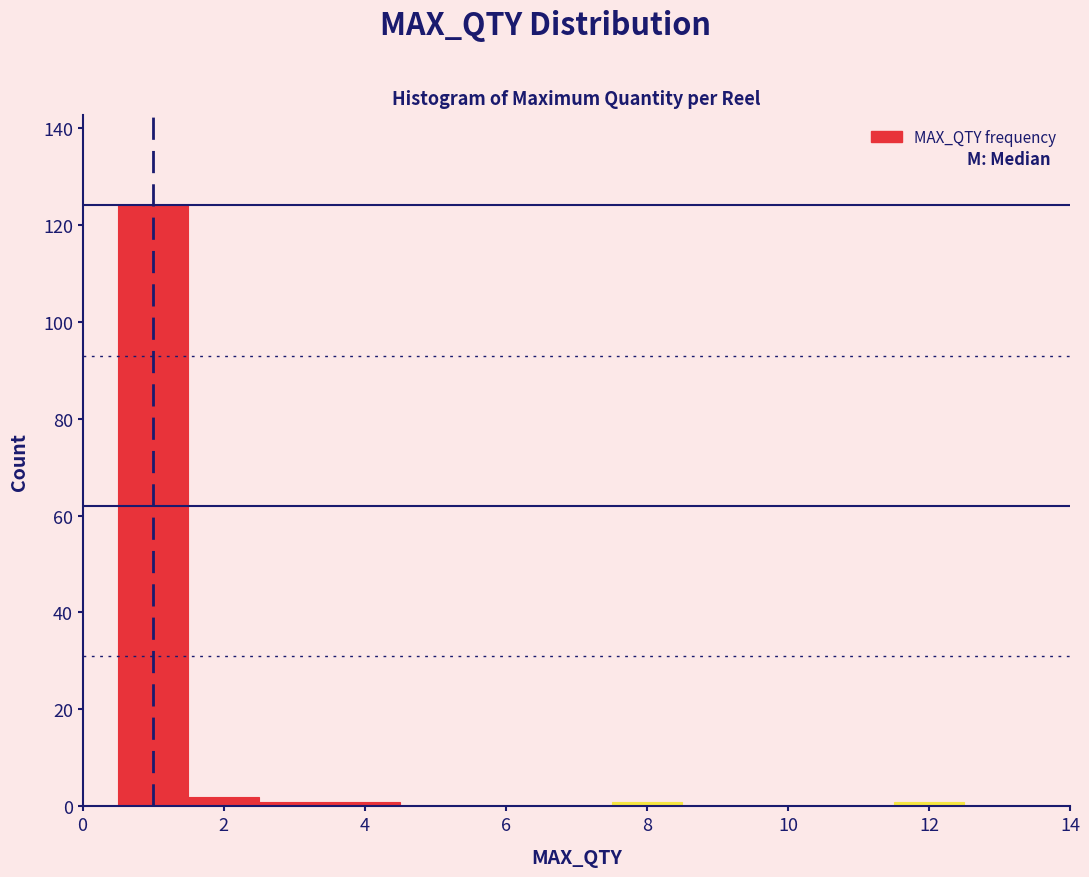

Which range on the x-axis has the tallest bar?

0.5 to 1.5